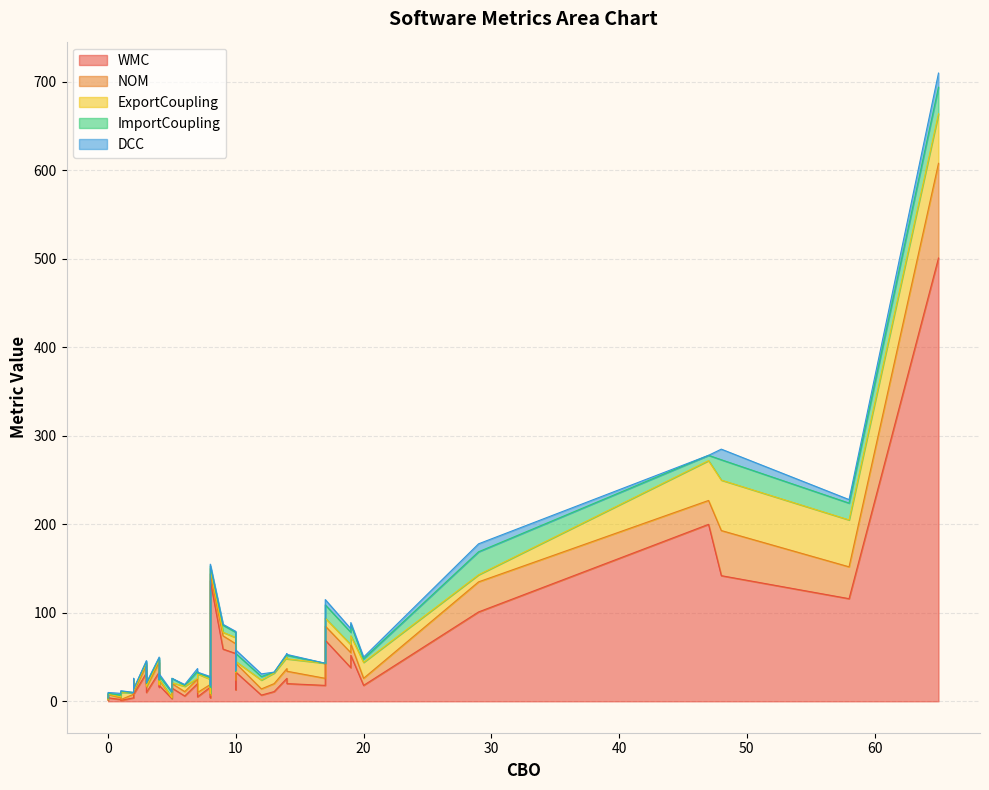

Which series changed the most between 31 and 34?

WMC